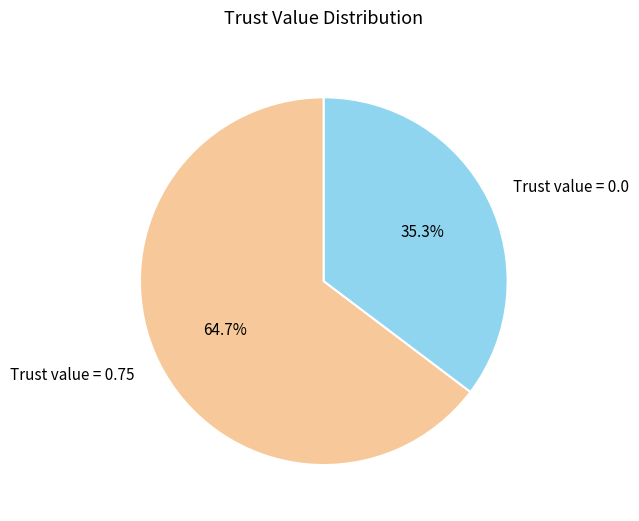

Which category has the smallest portion of the pie?

Trust value = 0.0